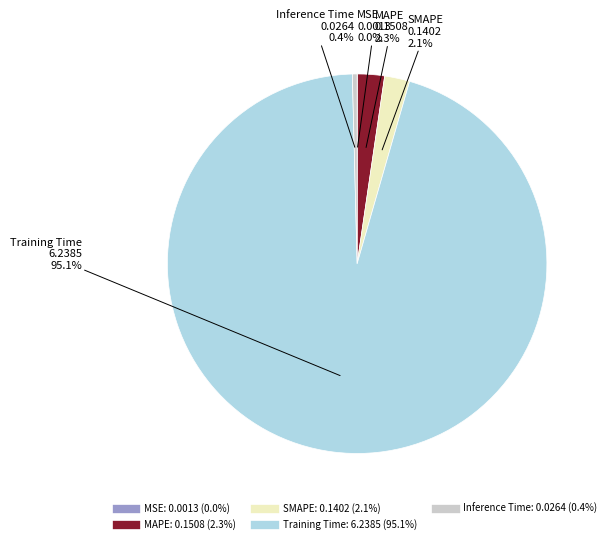

Is MAPE the majority of the pie?

No